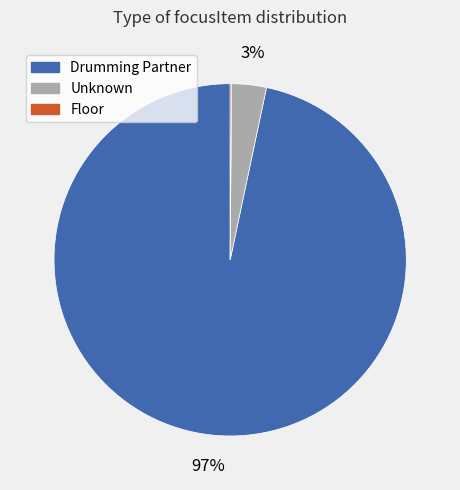

To the nearest percent, what is the average slice percentage?

33%